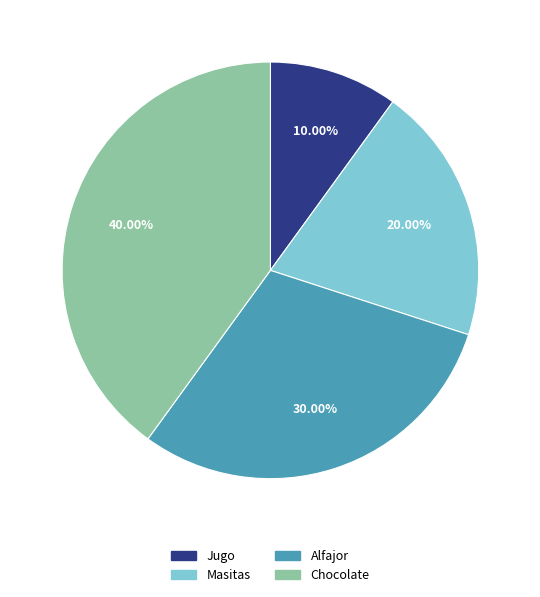

Which has a higher value, Alfajor or Jugo?

Alfajor